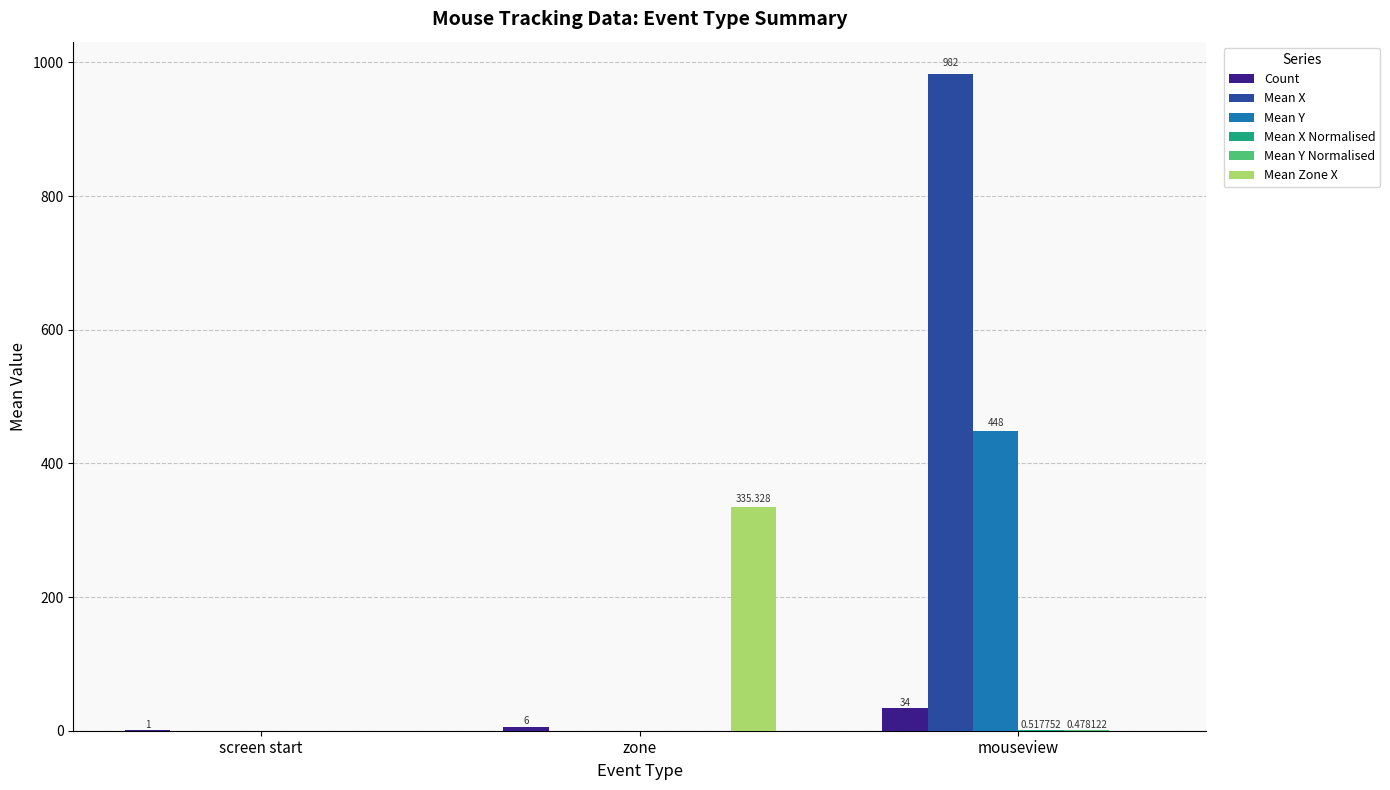

Does the chart contain stacked bars?

No